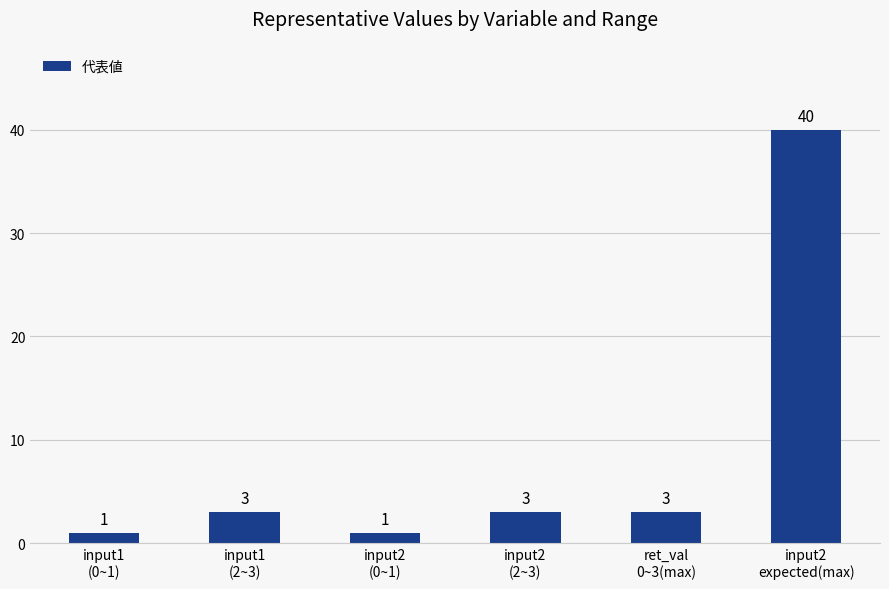

How many bars are there in total?

6